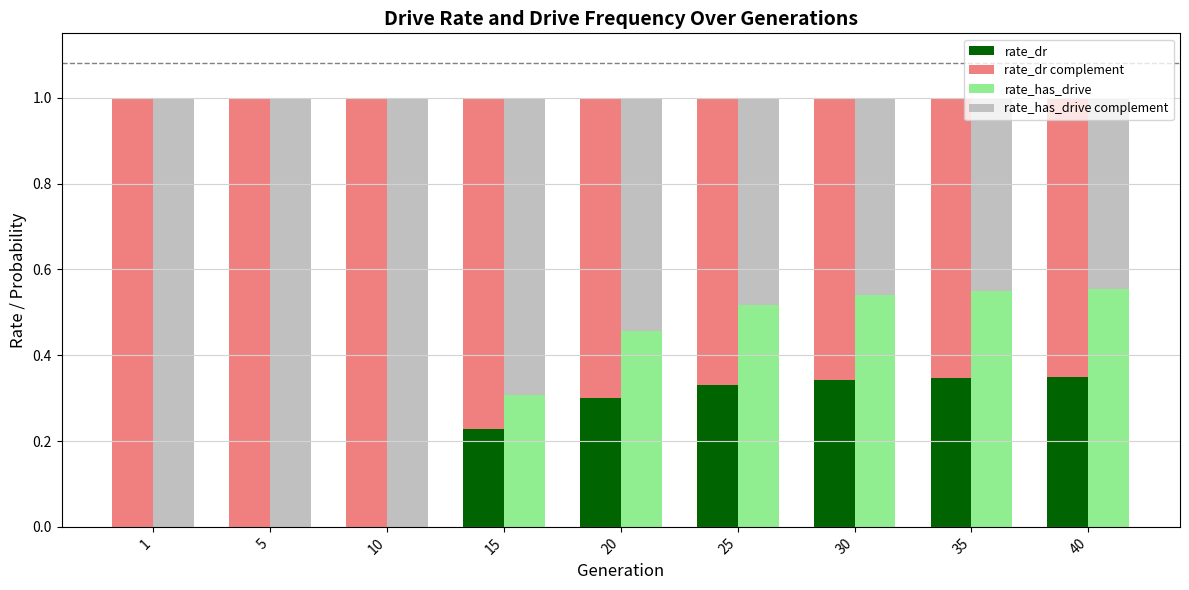

List the series in order of their overall mean, highest first.

rate_dr complement, rate_has_drive complement, rate_has_drive, rate_dr